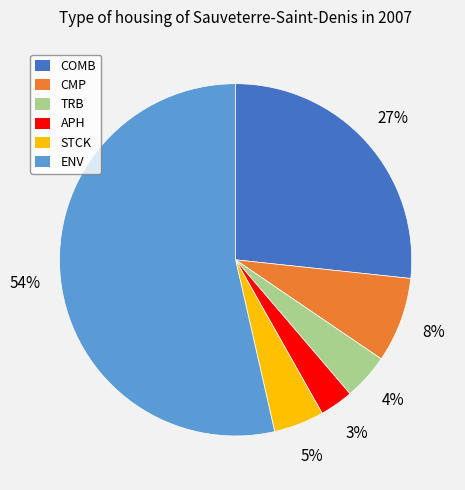

To the nearest percent, what is the combined percentage of TRB and APH?

7%